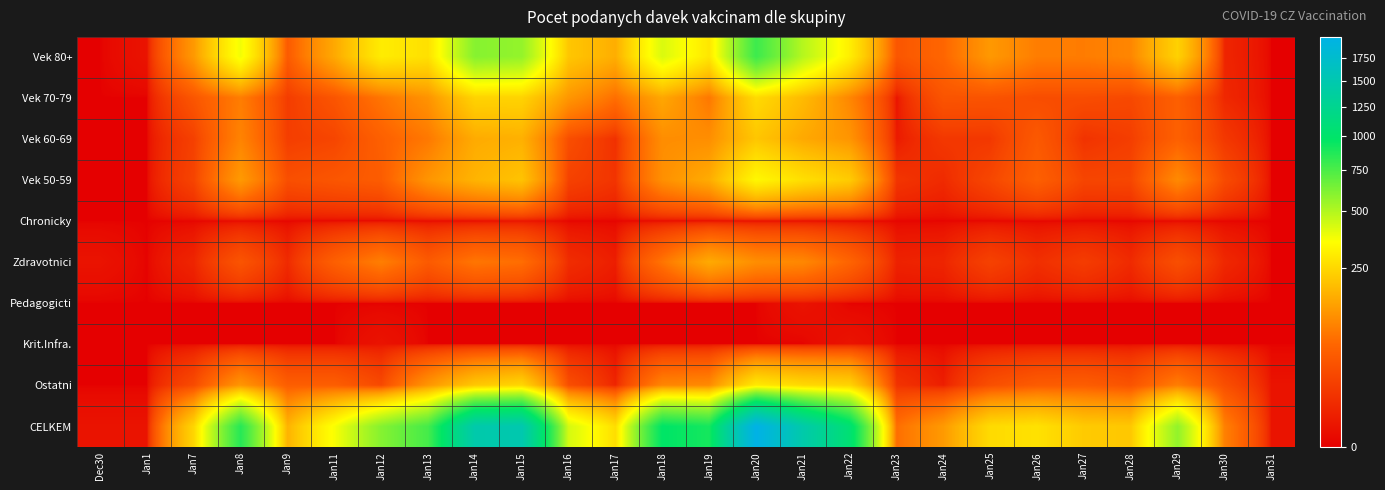

At which category does the chart reach its minimum across all series?

Dec30